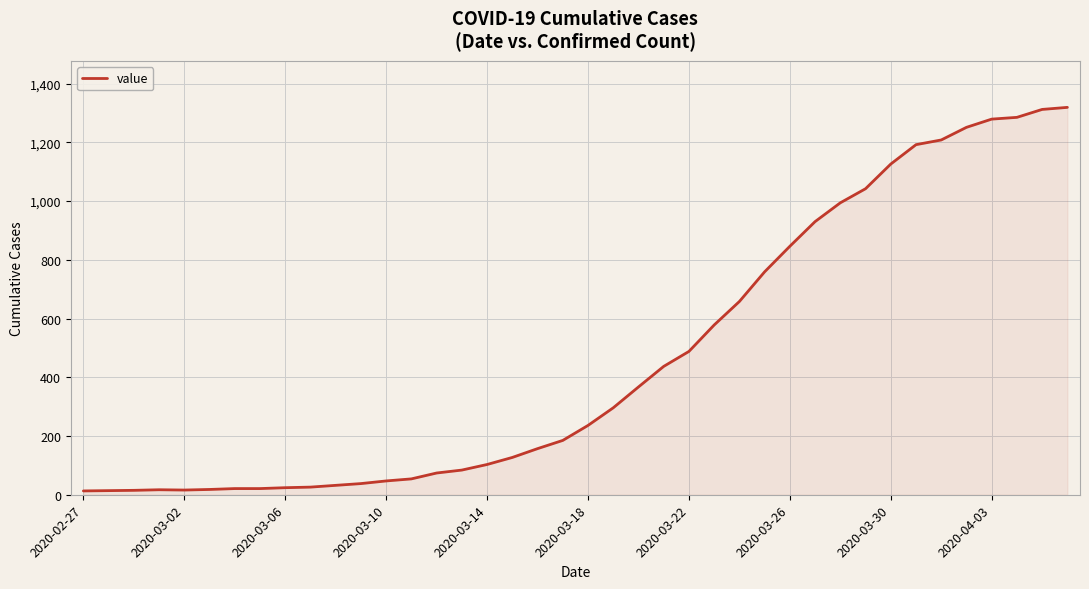

Count the number of categories in the chart.

40